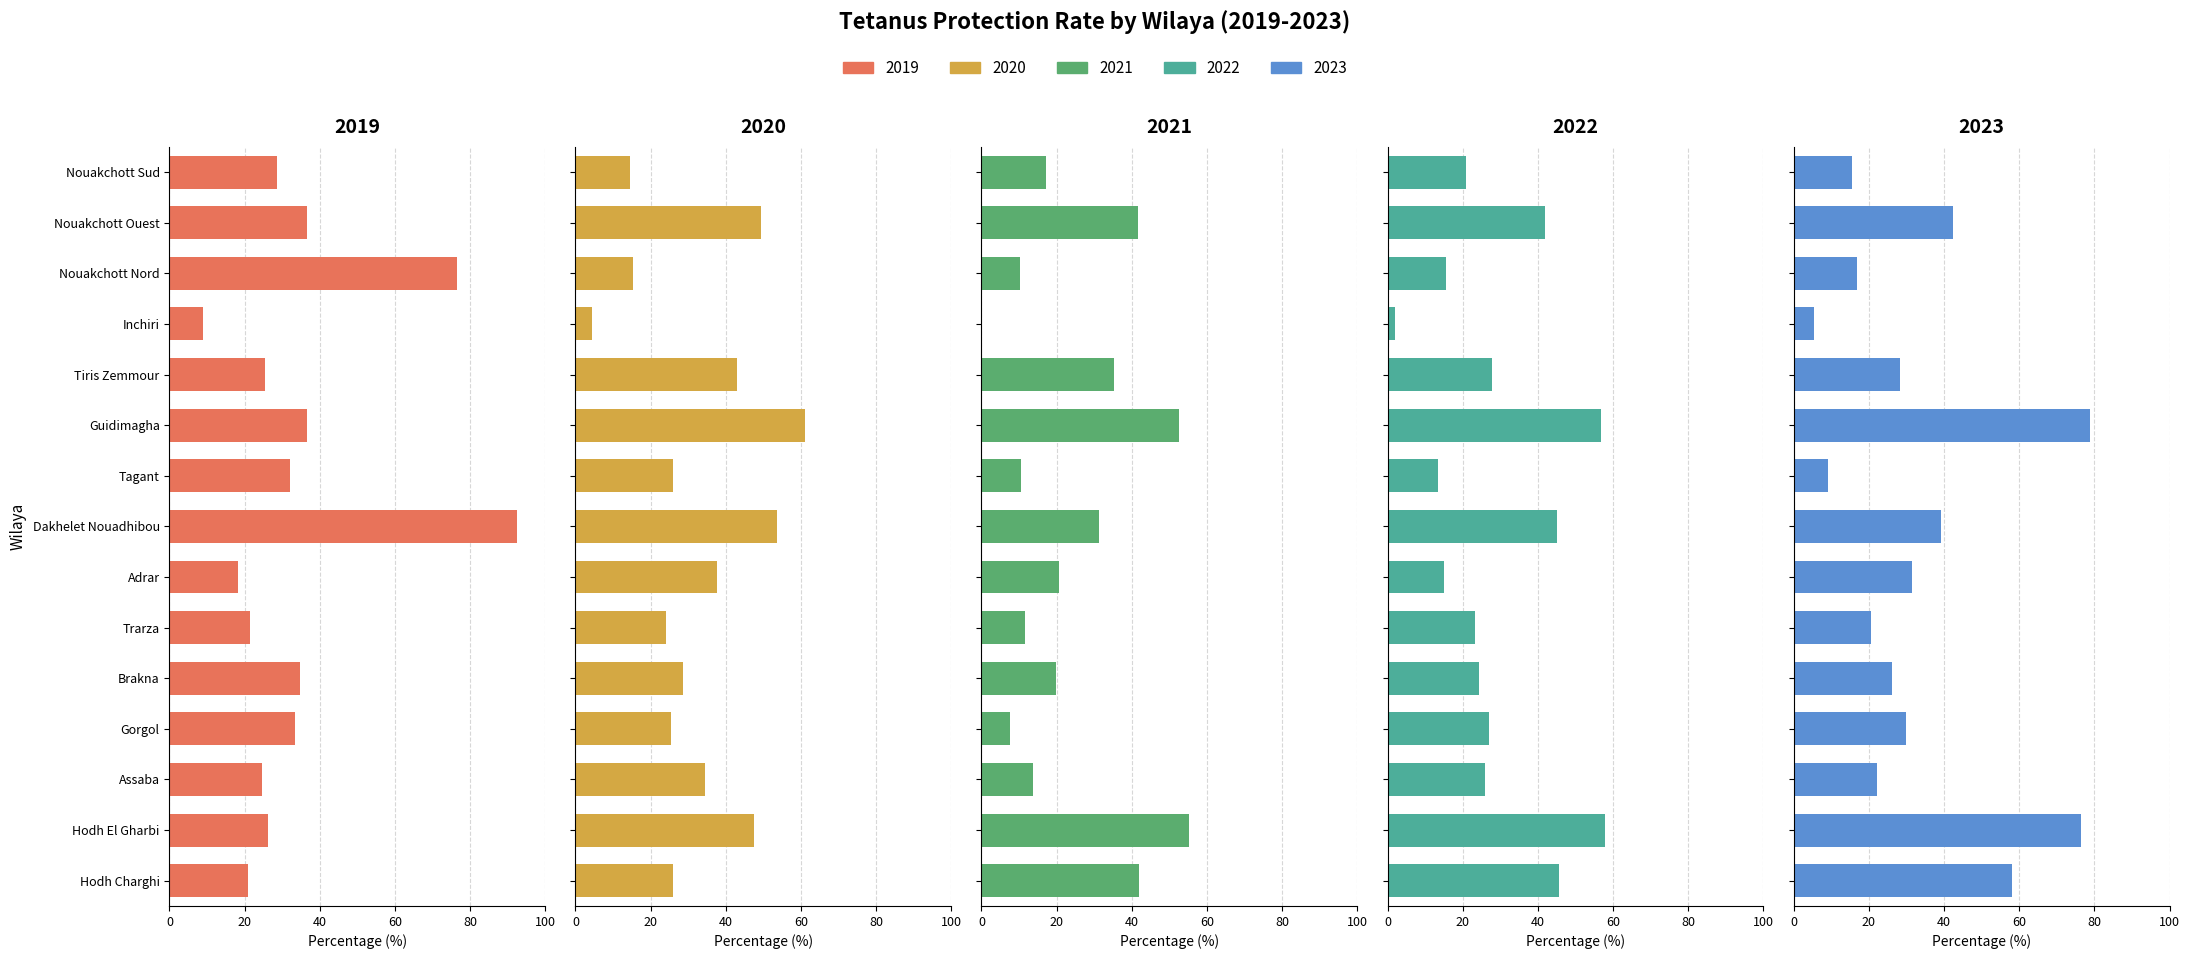

What is the difference between the highest and lowest values at Guidimagha?

42.3